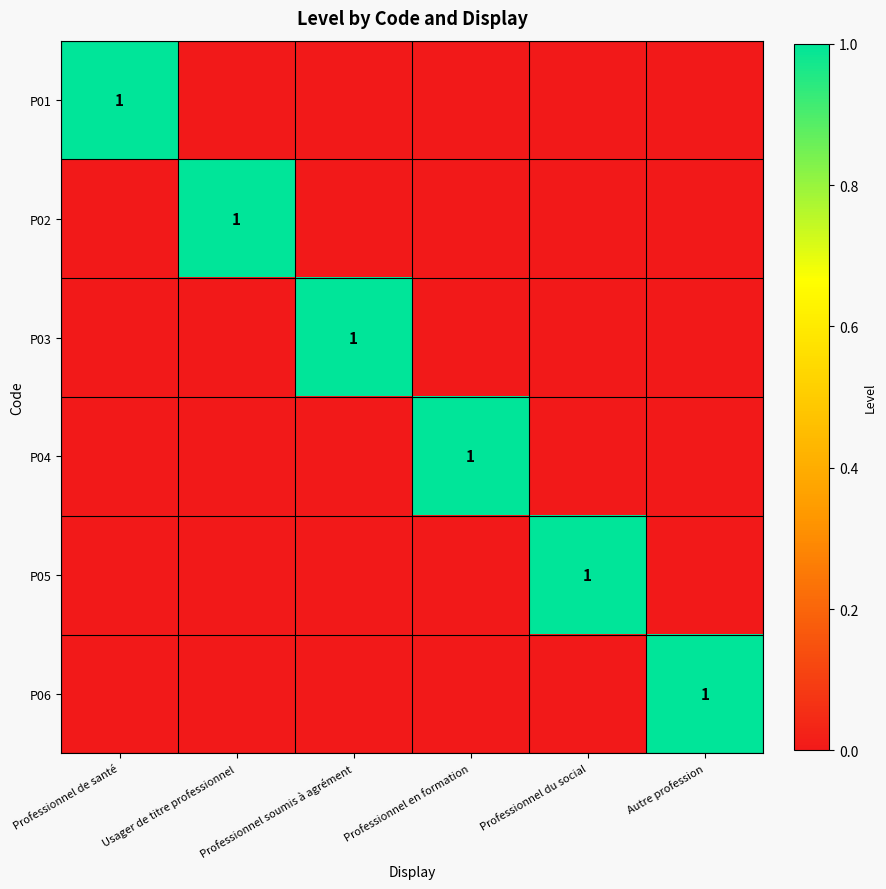

How many values in P06 are above zero?

1